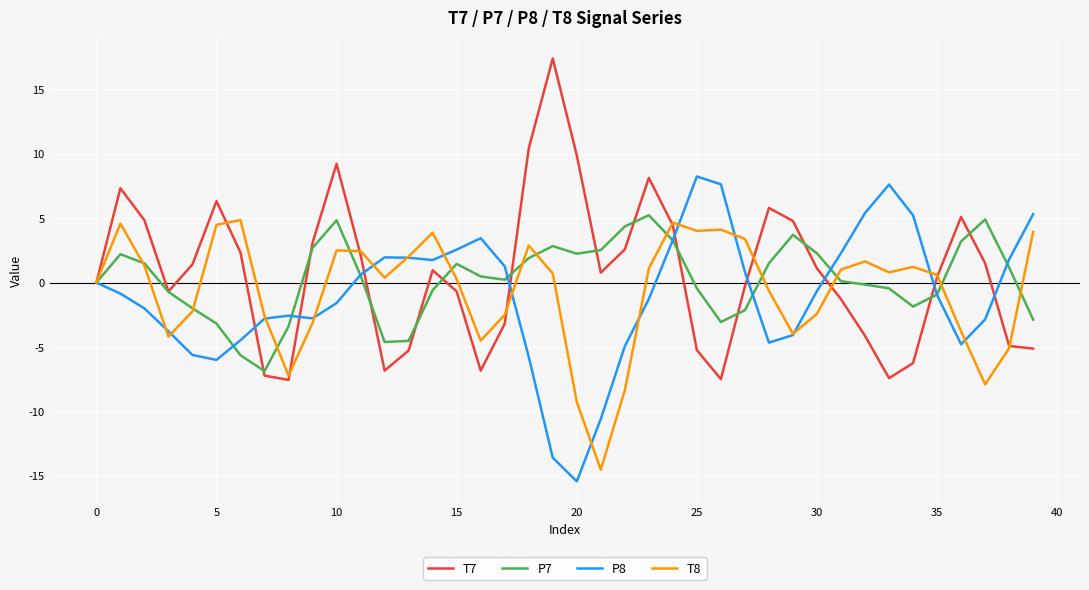

What is the lowest value of the P7 series?

-6.9